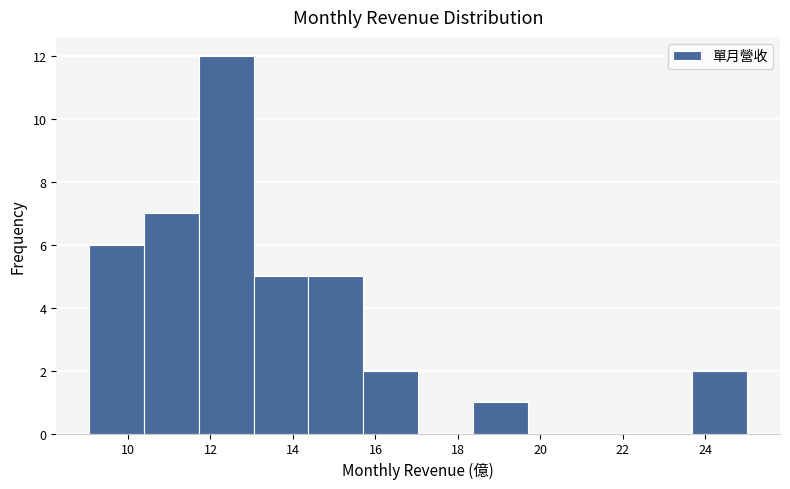

Reading left to right, transcribe this chart: for each bar, give the range it covers on the x-axis and its height. Neither the bar edges nor the heights are printed on the chart, so give them approximately, as read against the axes.

9.0 to 10.4: 6
10.4 to 11.8: 7
11.8 to 13.0: 12
13.0 to 14.4: 5
14.4 to 15.8: 5
15.8 to 17.0: 2
17.0 to 18.4: 0
18.4 to 19.6: 1
19.6 to 21.0: 0
21.0 to 22.4: 0
22.4 to 23.6: 0
23.6 to 25.0: 2